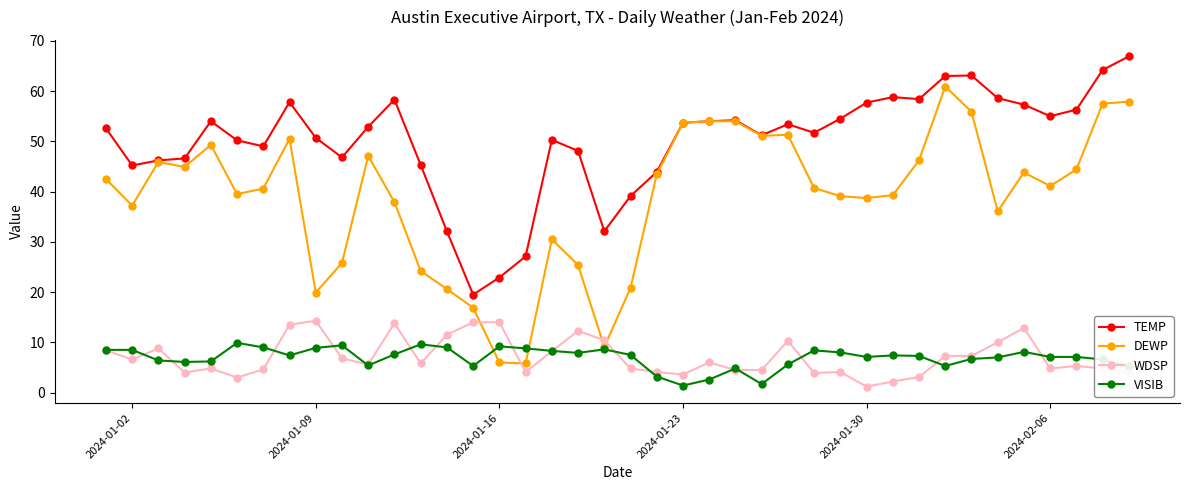

Which series has the largest range (max minus min)?

DEWP